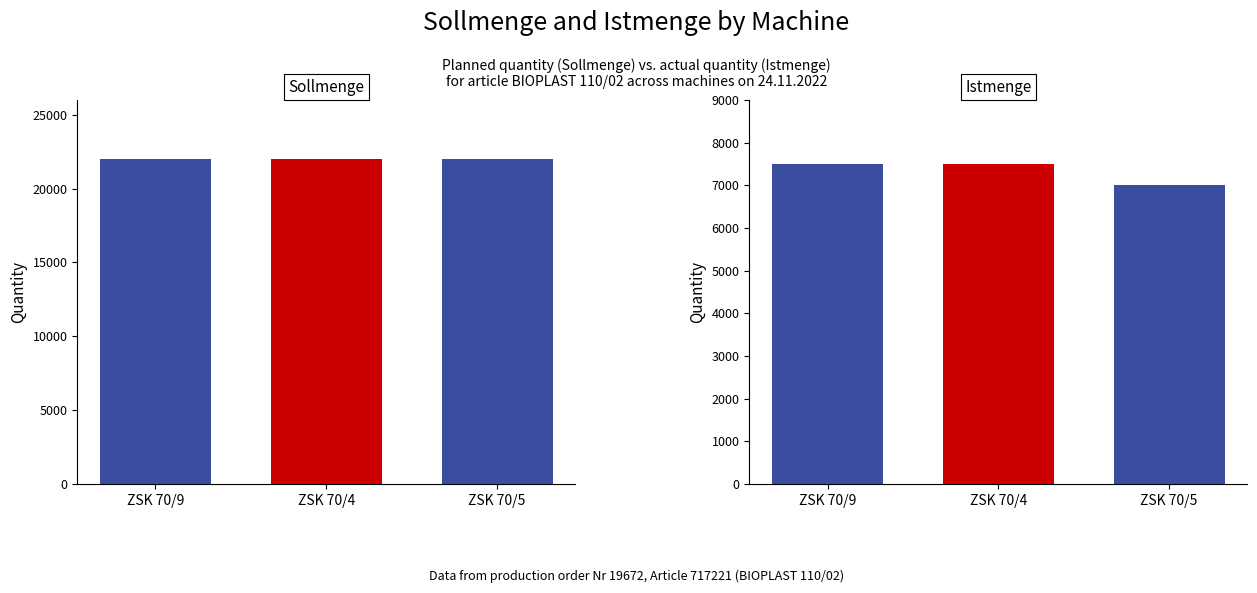

How many categories are shown in the chart?

3